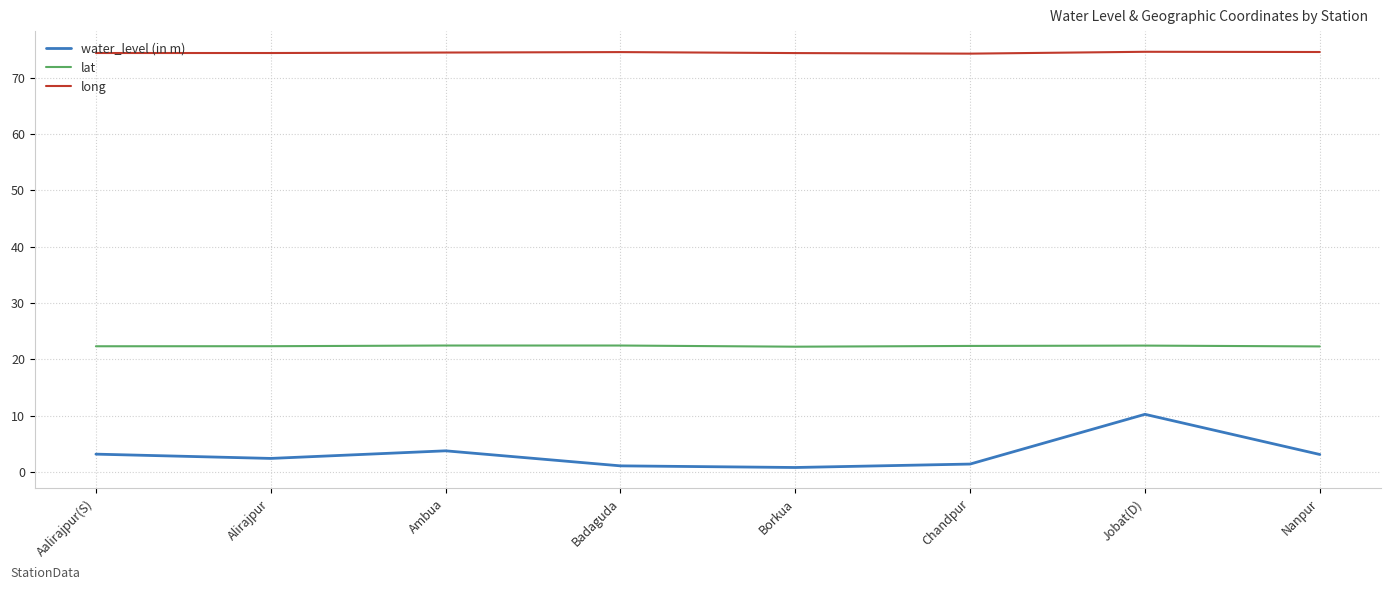

Is it true that long equals 74.6 at Jobat(D)?

True